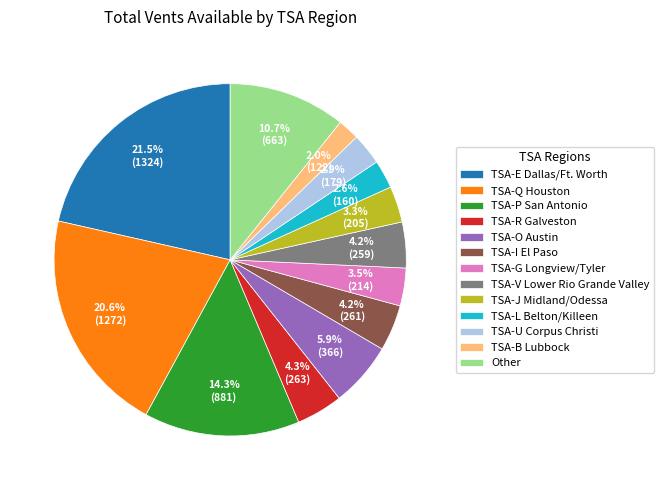

Does TSA-B Lubbock represent more than half of the total?

No